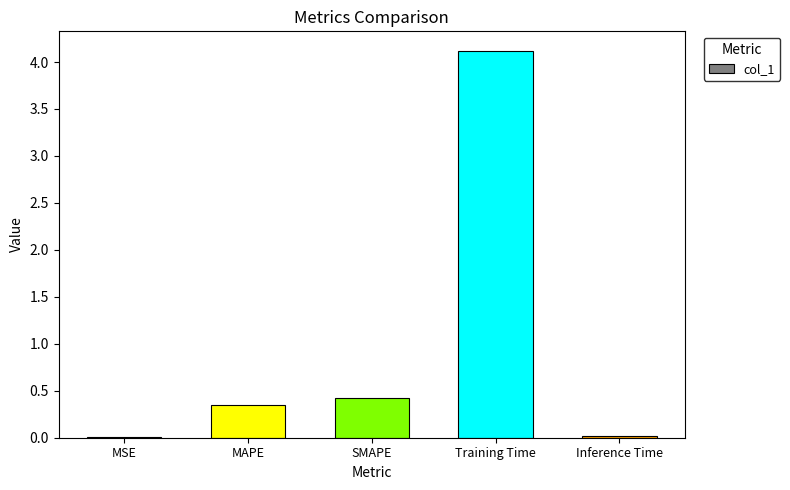

The chart shows a value of 0.4 at MAPE. True or false?

True